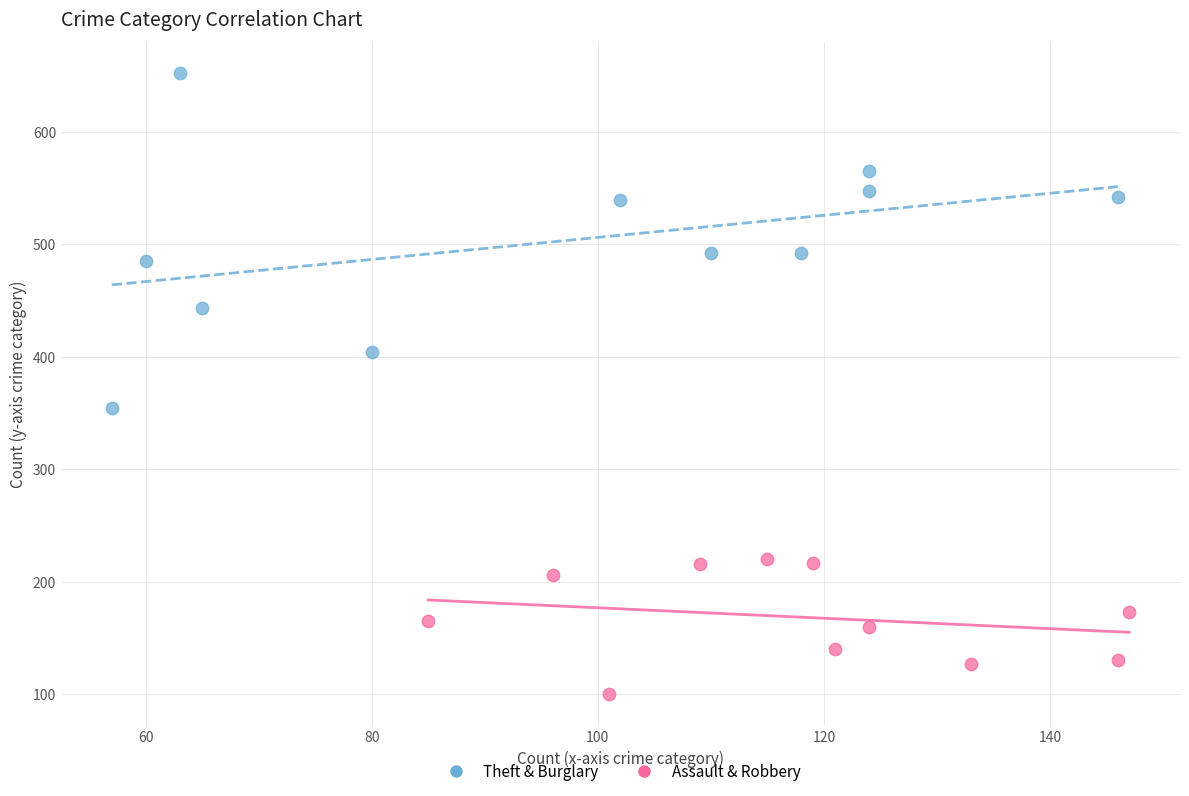

Which series reaches the maximum Y coordinate?

Theft & Burglary